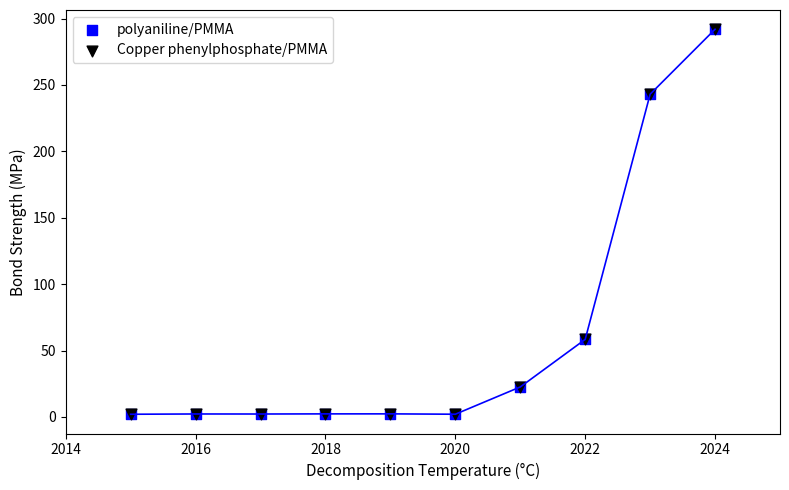

Which series has the widest spread of Y values?

polyaniline/PMMA